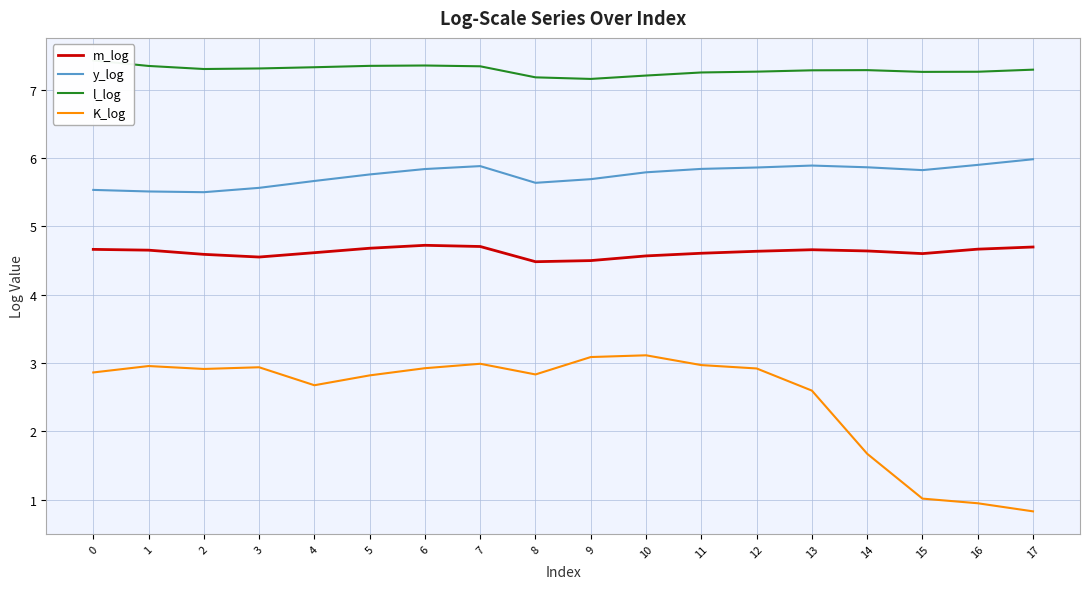

Read the l_log value at 3.

7.3